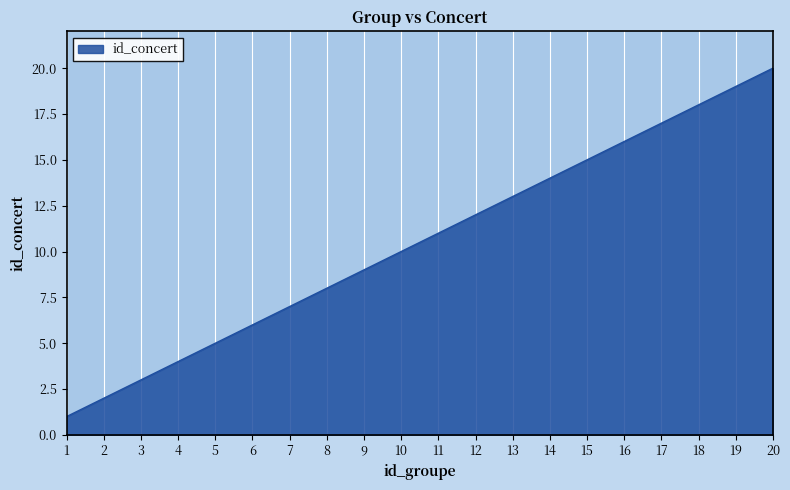

What is the change in value from 1 to 12?

+11